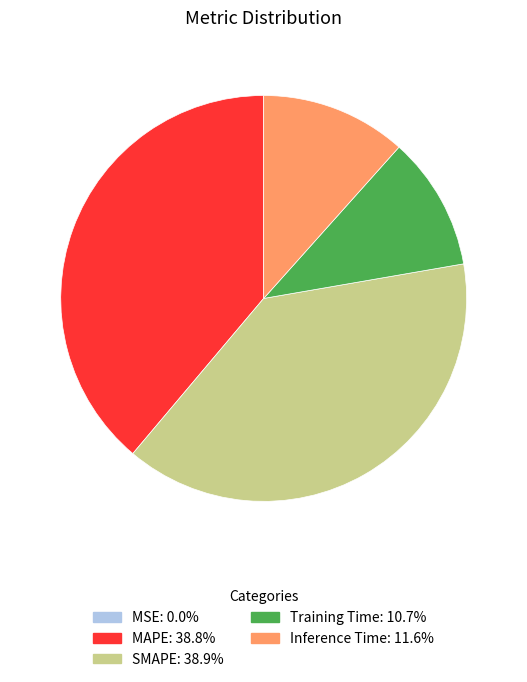

Is the sum of Training Time and Inference Time greater than half?

No